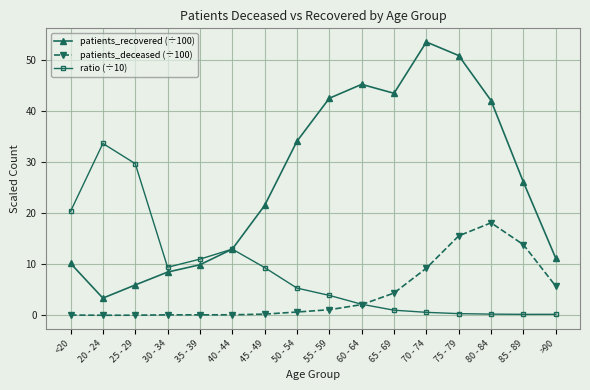

True or false: patients_recovered (÷100) and patients_deceased (÷100) cross at least once.

False